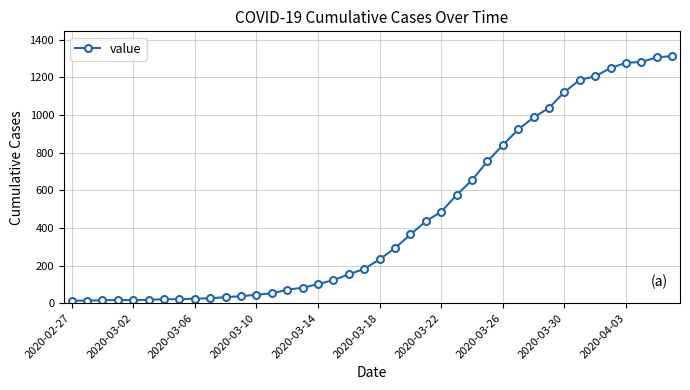

What is the difference between the maximum and minimum values?

1300